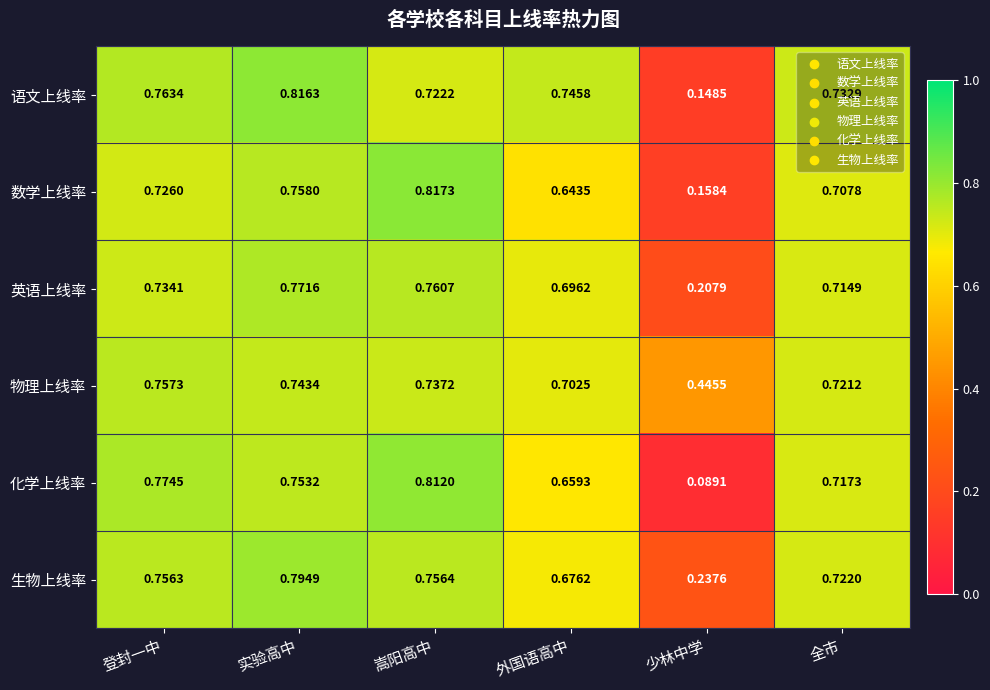

List the labels in order of 生物上线率 value, largest first.

实验高中, 嵩阳高中, 登封一中, 全市, 外国语高中, 少林中学